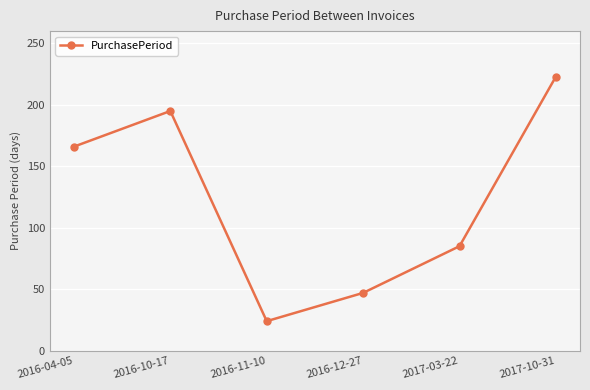

Is it true that the value at 2016-11-10 is 32?

False